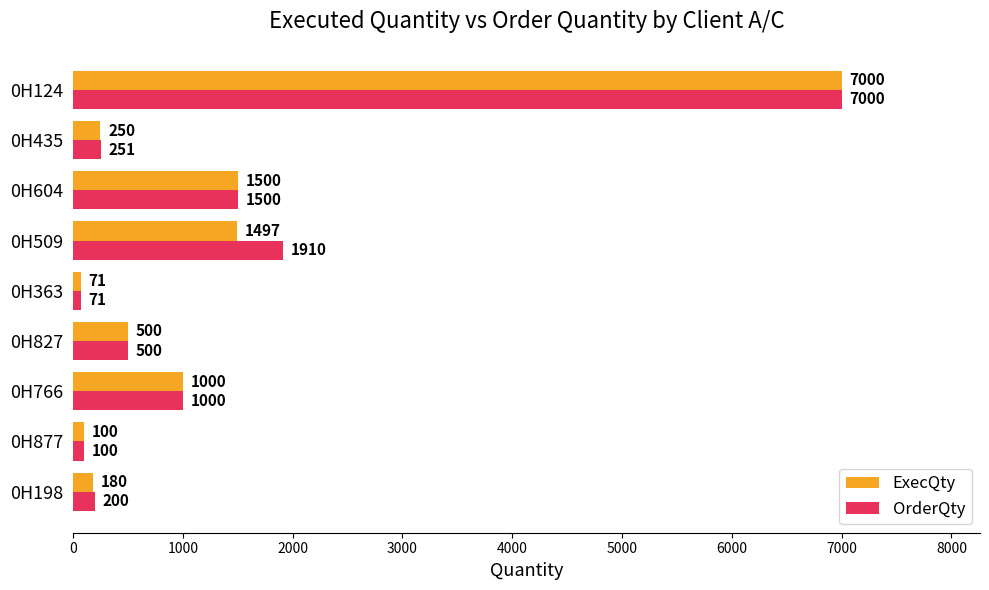

List the series in order of their overall mean, highest first.

OrderQty, ExecQty